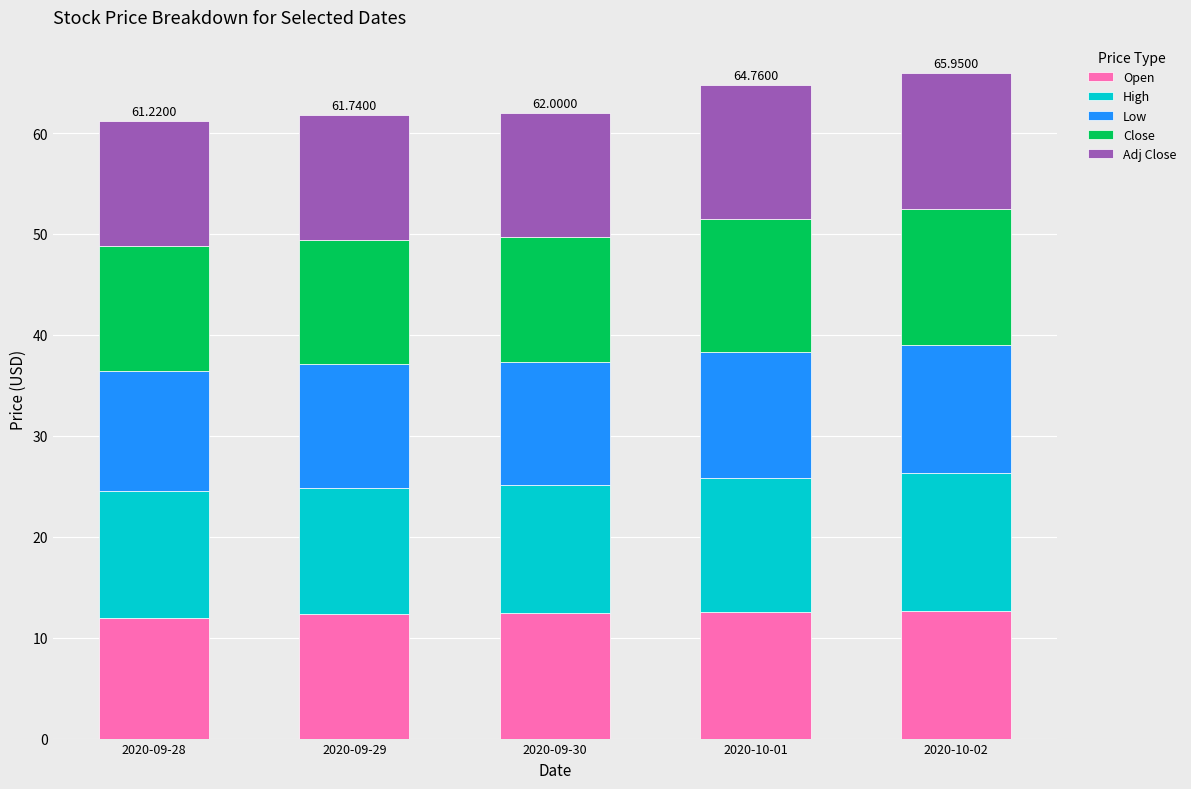

What are all the series names shown in the legend?

Open, High, Low, Close, Adj Close